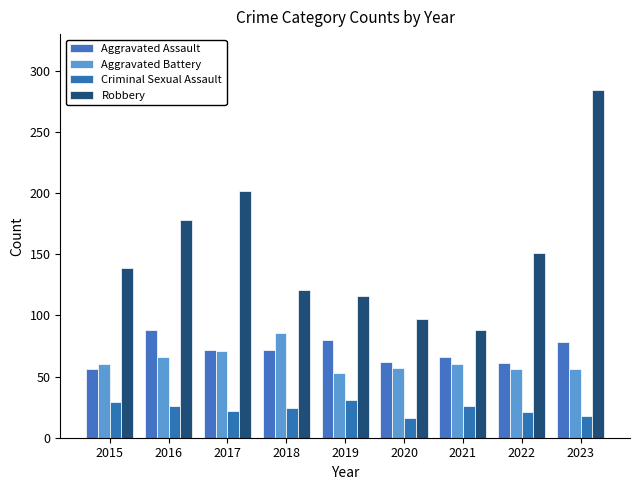

Does the chart contain stacked bars?

No